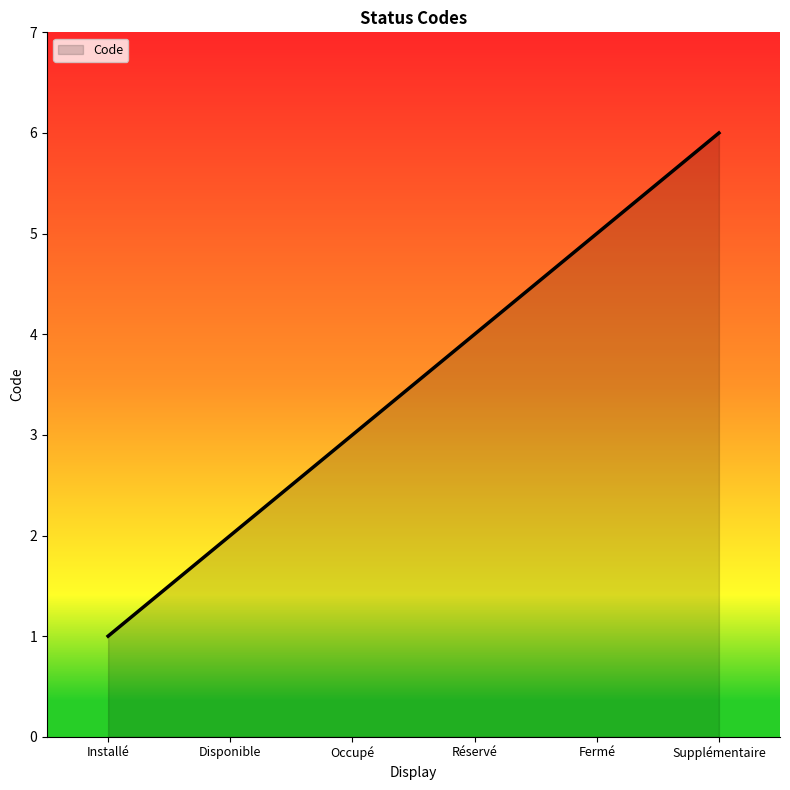

How many categories are shown in the chart?

6